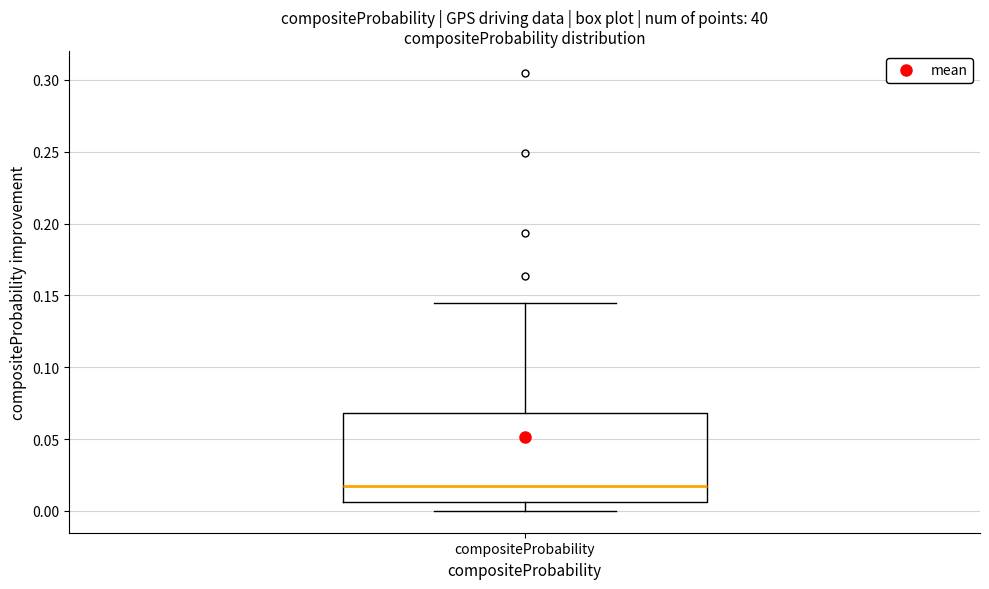

Read this box plot against the y-axis: the position of the median line, the range covered by the box, and the ends of both whiskers. The values are not printed on the chart, so give them approximately, as read against the axis.

median 0.015, box 0.005 to 0.070, whiskers 0.000 to 0.145